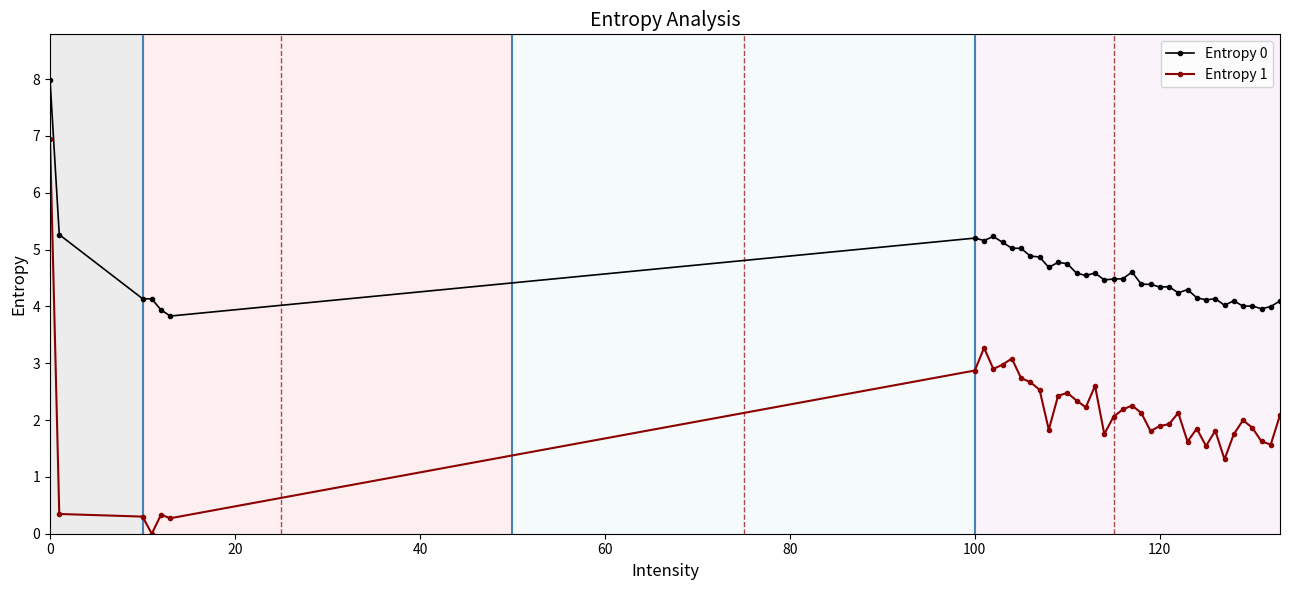

Which series has the widest spread of values?

Entropy 1